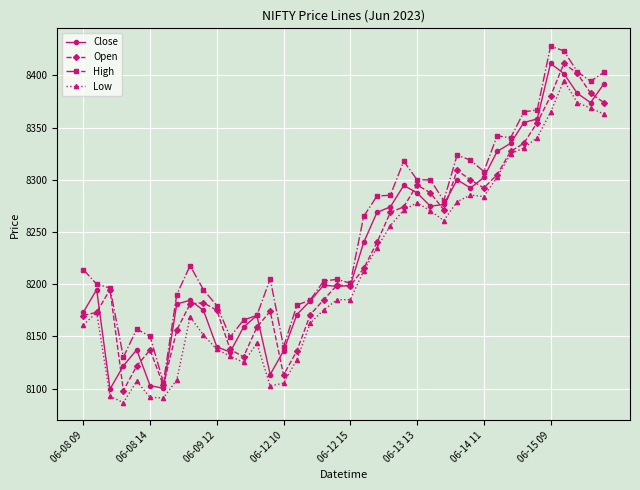

What is the maximum value shown in the chart?

8428.0